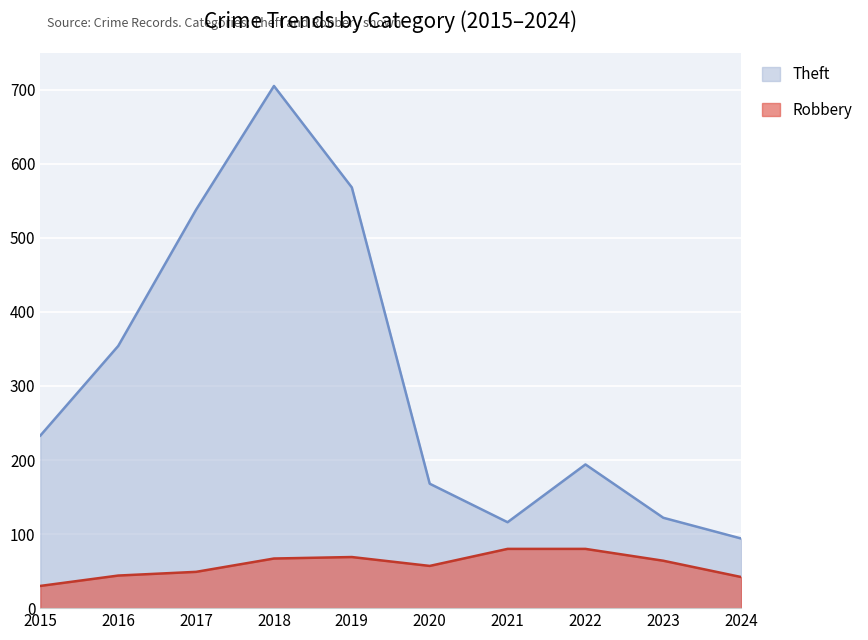

What is the difference between the second highest and second lowest values in the Theft series?

452